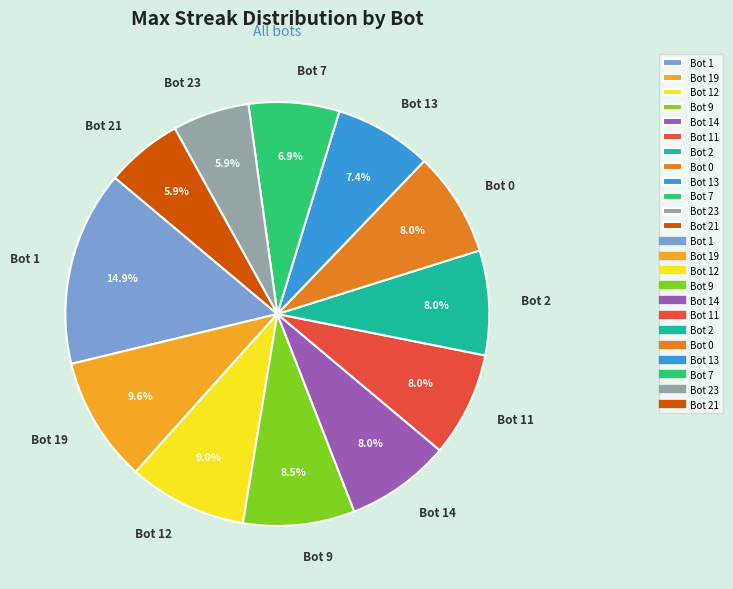

What percentage is the Bot 19 slice, to the nearest percent?

10%